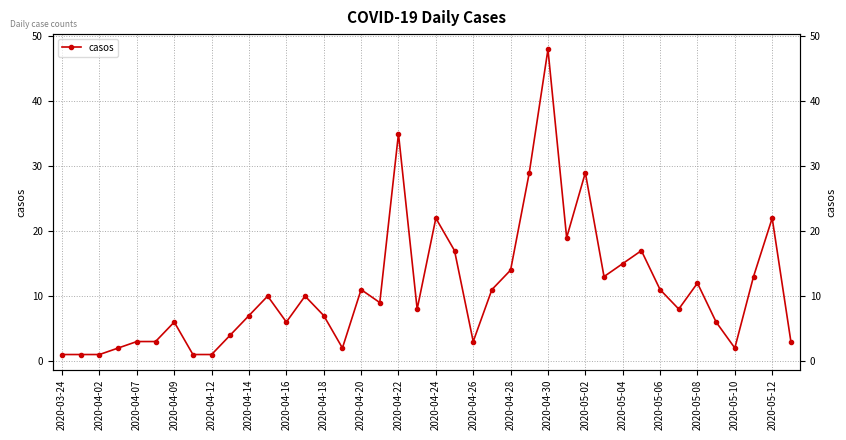

How many interior local peaks (higher than both neighbors) does the data have?

11